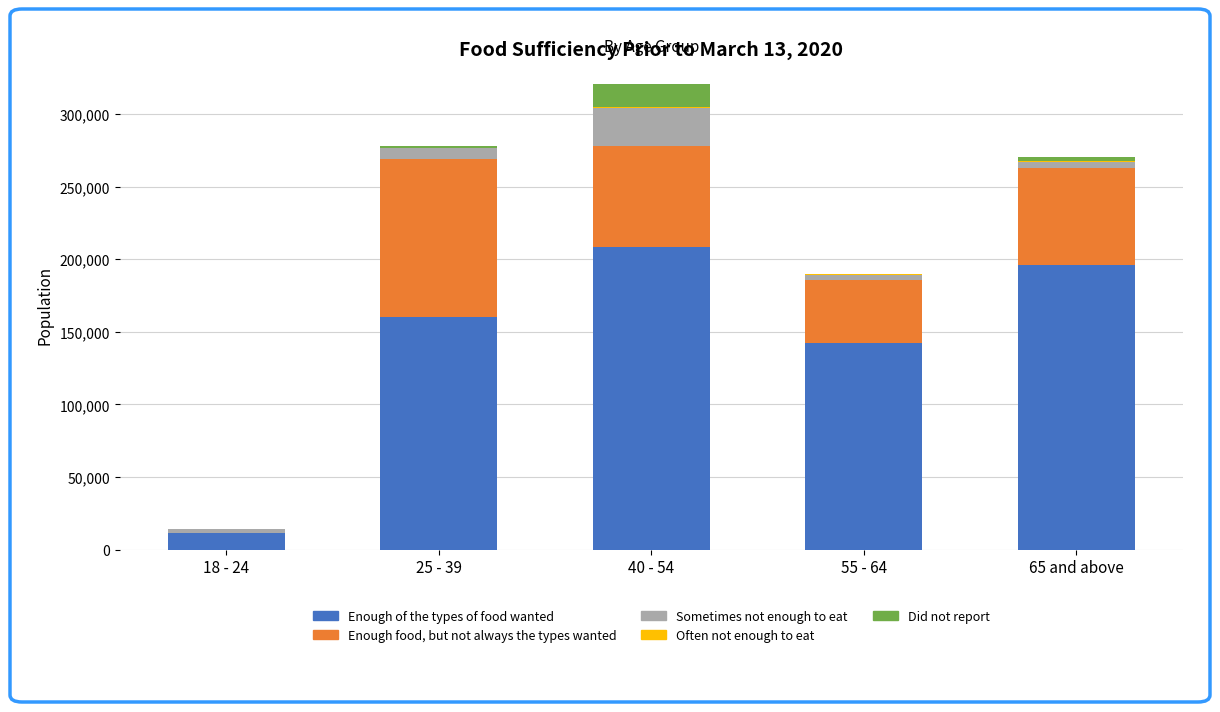

Count the number of data series in this chart.

5